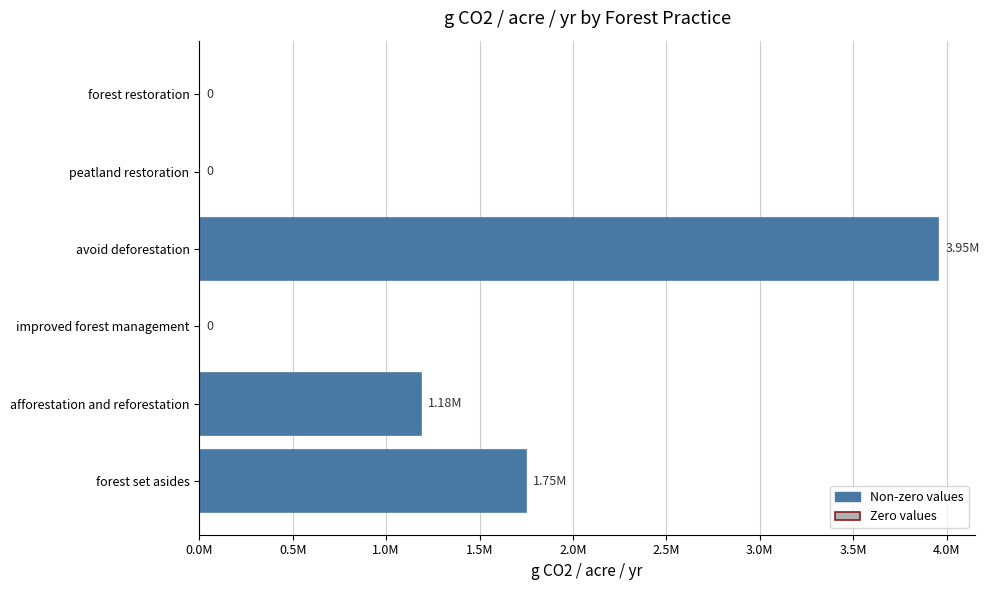

At which label is the value closest to 1977335?

forest set asides